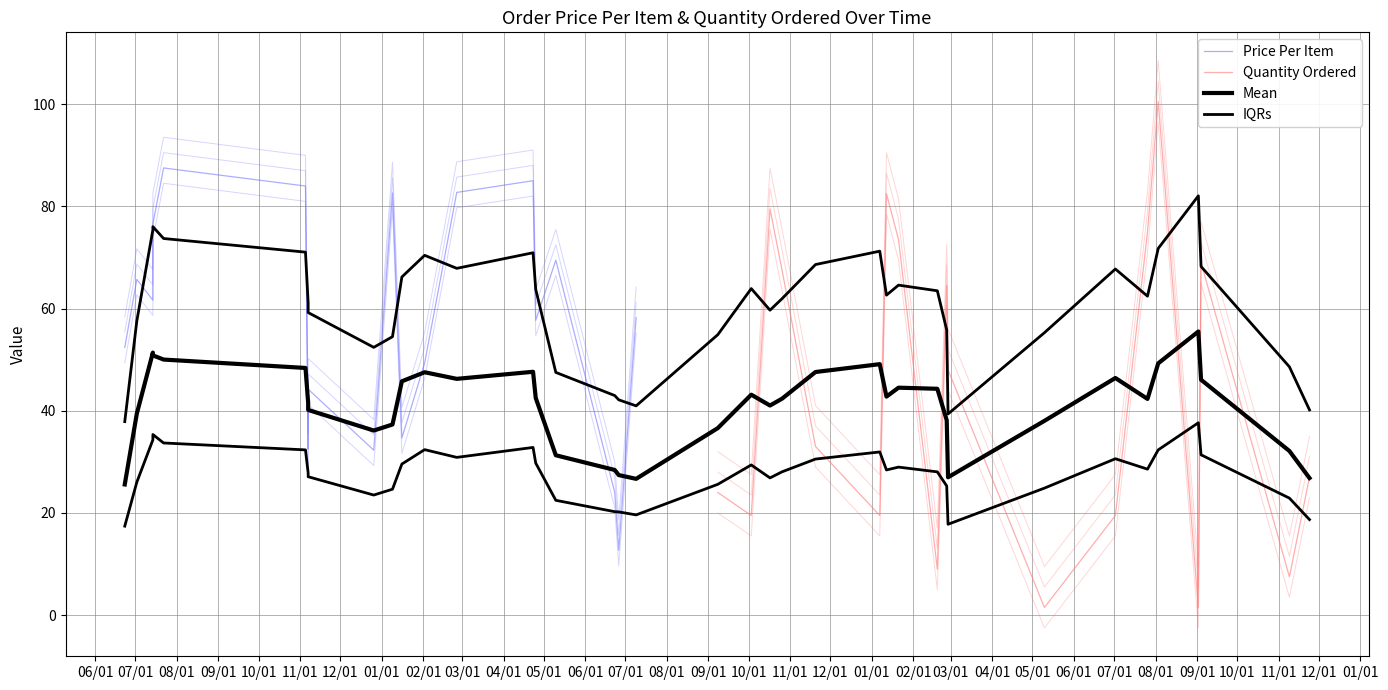

True or false: Quantity Ordered has a value of 10.0 at 32.

False